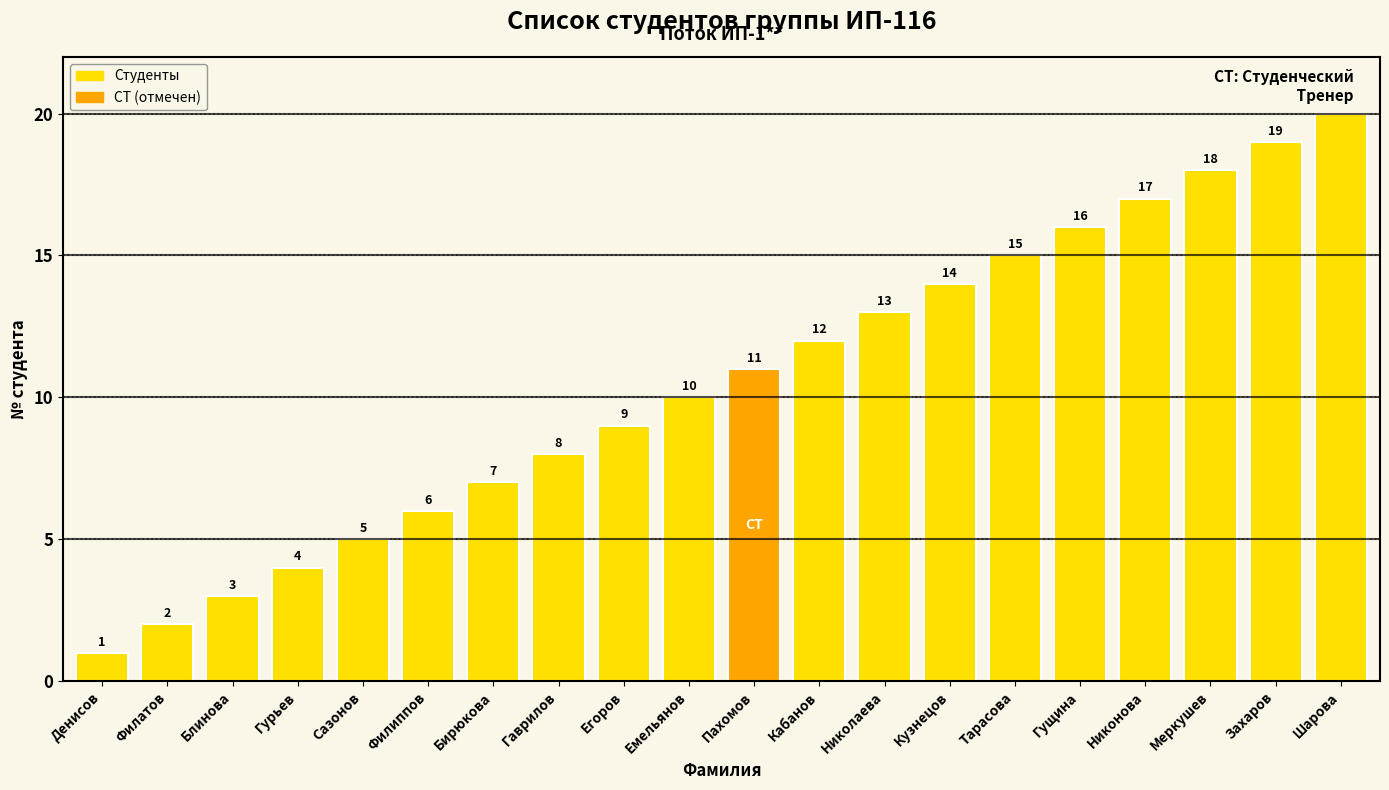

List the labels in order of value, largest first.

Шарова, Захаров, Меркушев, Никонова, Гущина, Тарасова, Кузнецов, Николаева, Кабанов, Пахомов, Емельянов, Егоров, Гаврилов, Бирюкова, Филиппов, Сазонов, Гурьев, Блинова, Филатов, Денисов